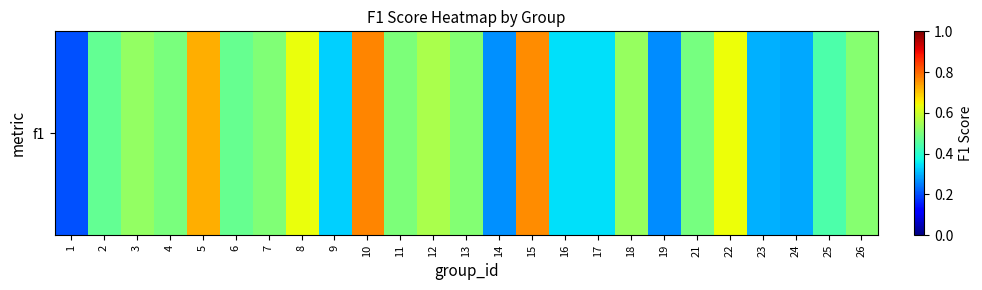

Is it true that the value at 7 is 0.3?

False